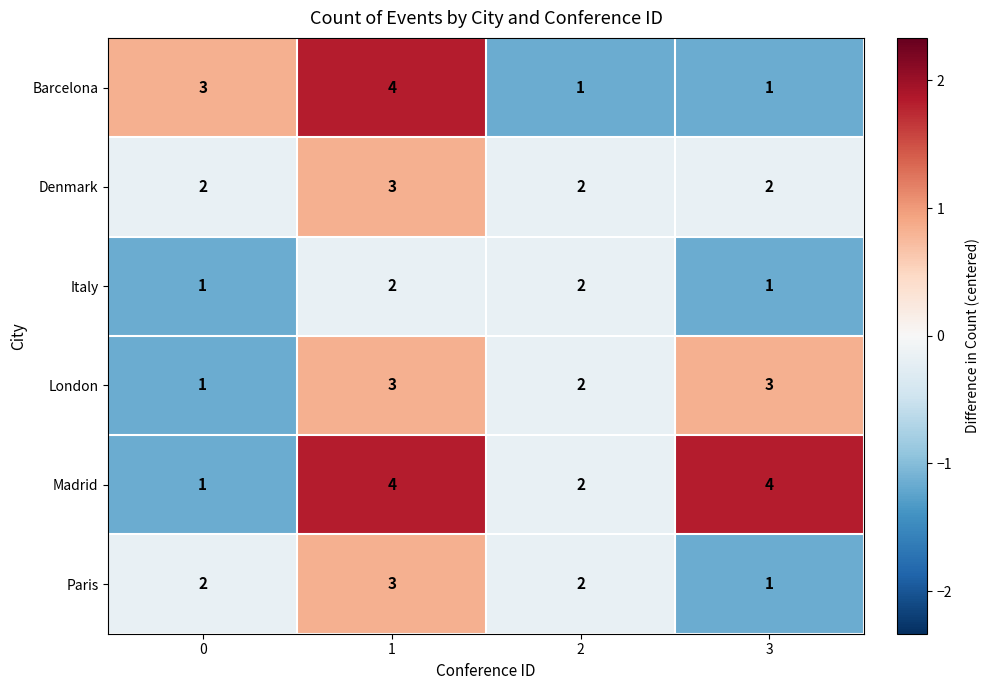

Count the Madrid values in the range 2 to 4.

3